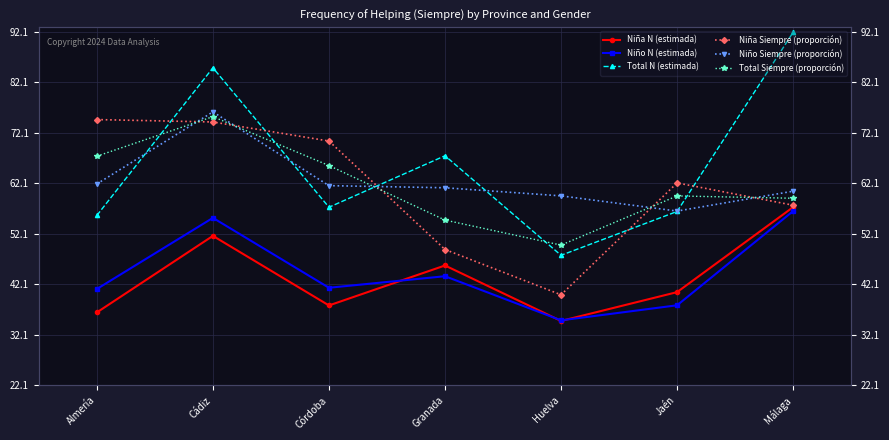

Rank the series by their maximum value, from highest to lowest.

Total N (estimada), Niño Siempre (proporción), Total Siempre (proporción), Niña Siempre (proporción), Niña N (estimada), Niño N (estimada)